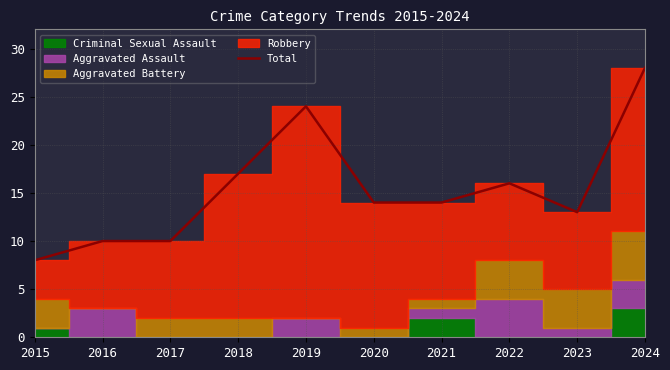

What is the value of the 2nd point from the left?

10